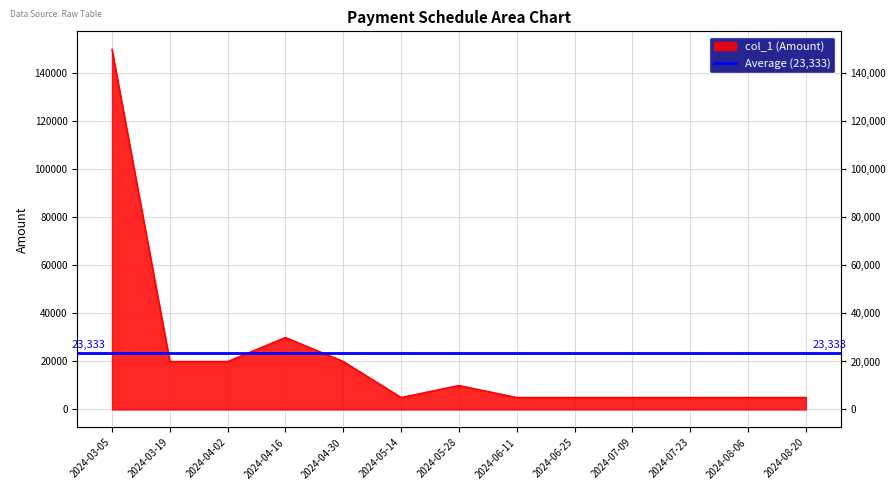

What is the difference between the maximum and minimum values?

145000